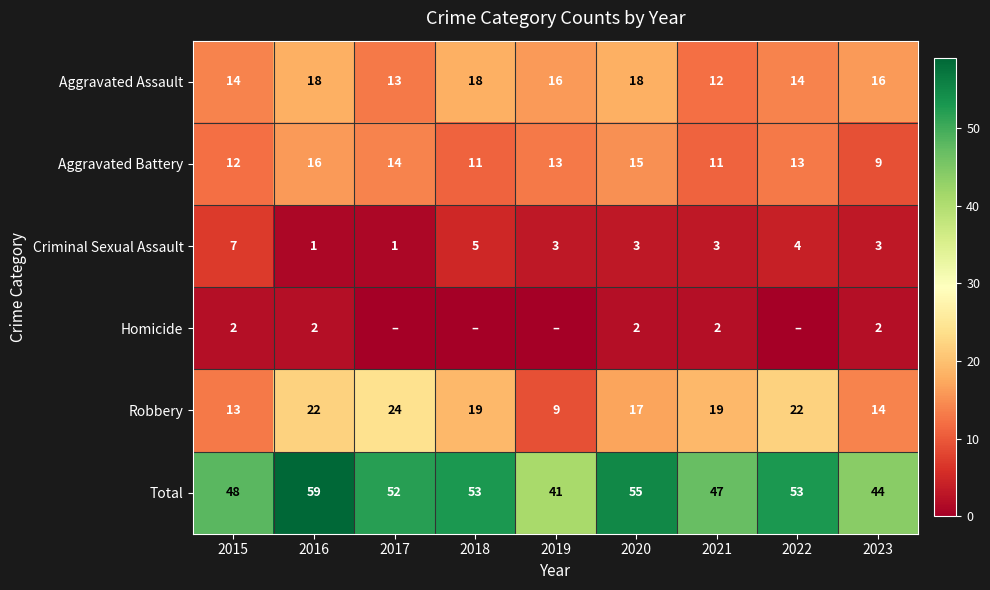

The Robbery series shows 22 at 2022. True or false?

True